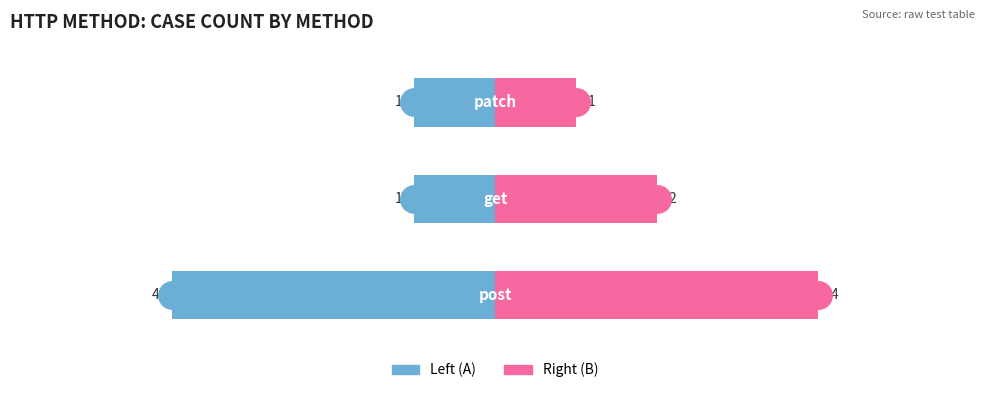

What is the maximum value shown in the chart?

4